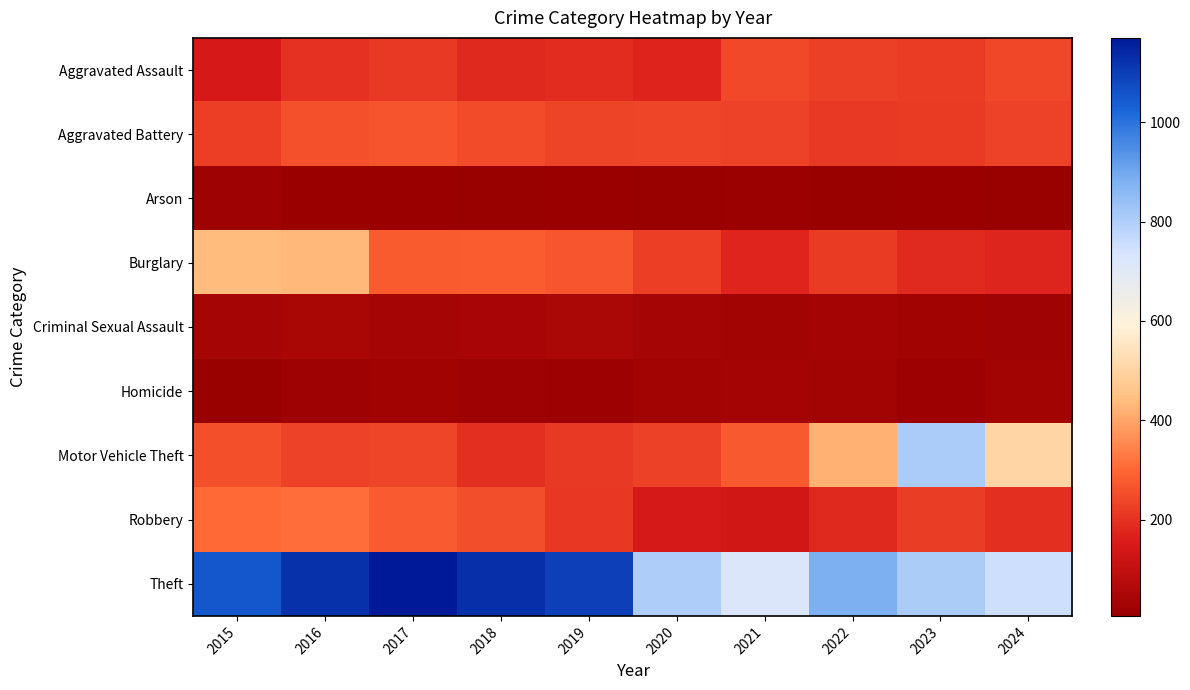

Which series has the widest spread of values?

Motor Vehicle Theft